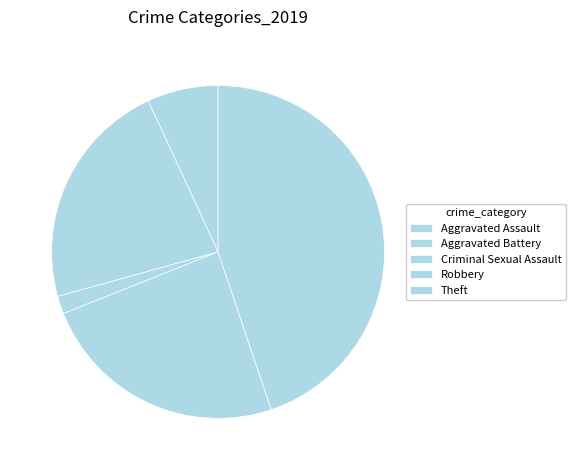

Combined, do Theft and Aggravated Assault account for over 50%?

No